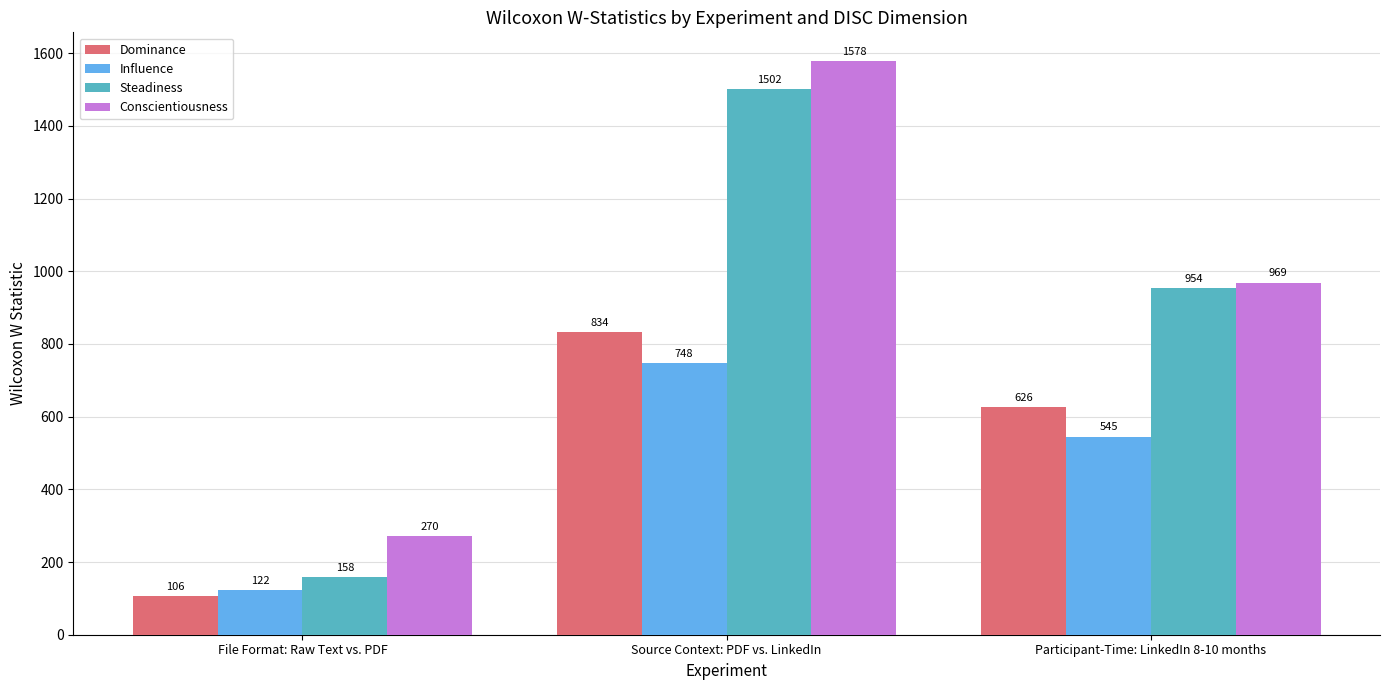

The Conscientiousness series shows 270.5 at File Format: Raw Text vs. PDF. True or false?

True